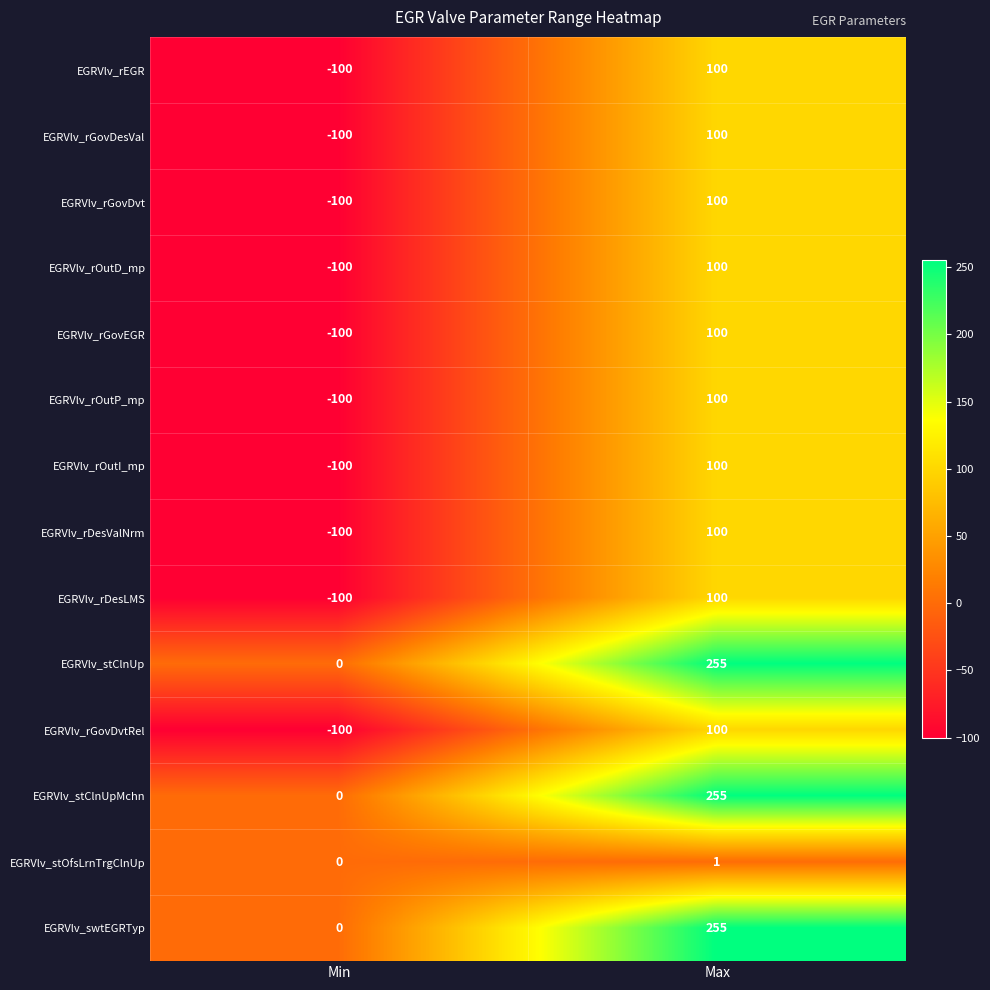

Reading left to right, extract all data points from this chart.

EGRVlv_rEGR: Min=-100	Max=100
EGRVlv_rGovDesVal: Min=-100	Max=100
EGRVlv_rGovDvt: Min=-100	Max=100
EGRVlv_rOutD_mp: Min=-100	Max=100
EGRVlv_rGovEGR: Min=-100	Max=100
EGRVlv_rOutP_mp: Min=-100	Max=100
EGRVlv_rOutI_mp: Min=-100	Max=100
EGRVlv_rDesValNrm: Min=-100	Max=100
EGRVlv_rDesLMS: Min=-100	Max=100
EGRVlv_stClnUp: Min=0	Max=255
EGRVlv_rGovDvtRel: Min=-100	Max=100
EGRVlv_stClnUpMchn: Min=0	Max=255
EGRVlv_stOfsLrnTrgClnUp: Min=0	Max=1
EGRVlv_swtEGRTyp: Min=0	Max=255